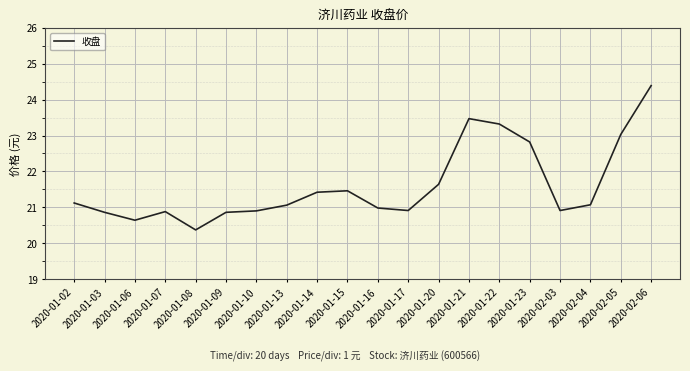

What is the ratio of the value at 2020-01-23 to the value at 2020-01-06?

1.1